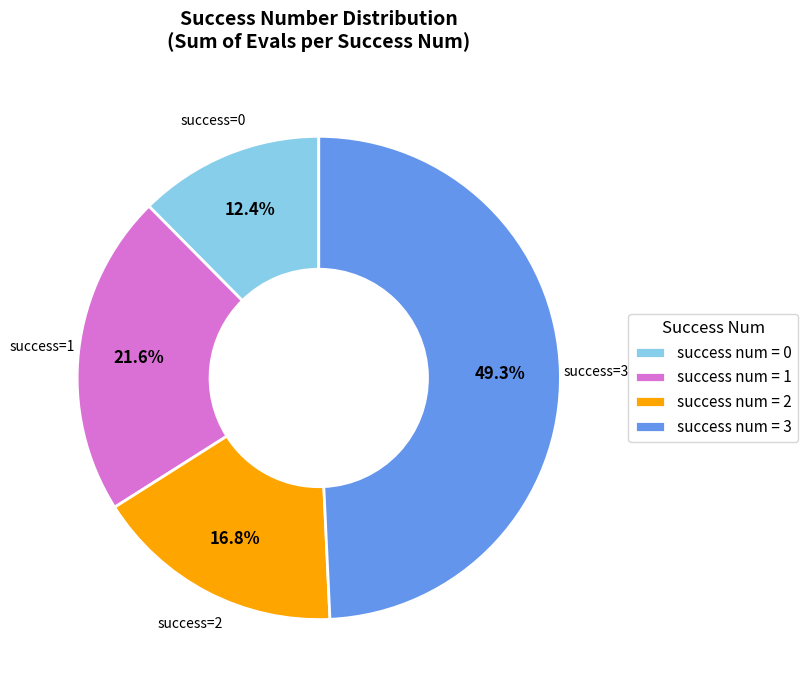

Combined, do success num = 0 and success num = 1 account for over 50%?

No